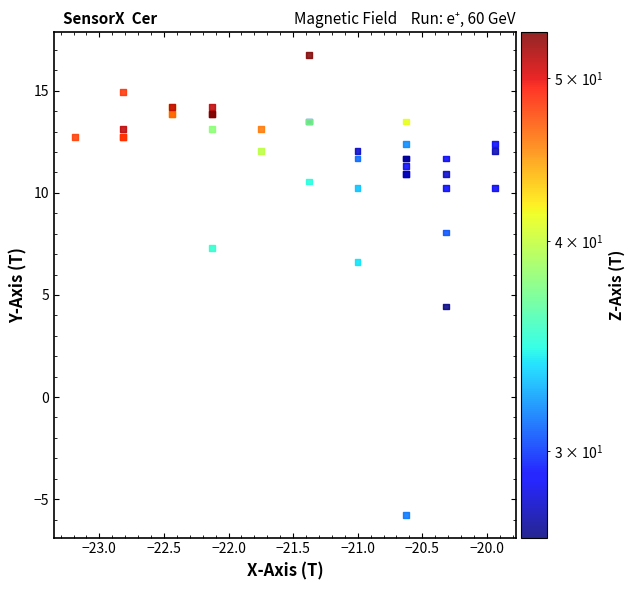

What Y value in the scatter plot is closest to 5?

4.4